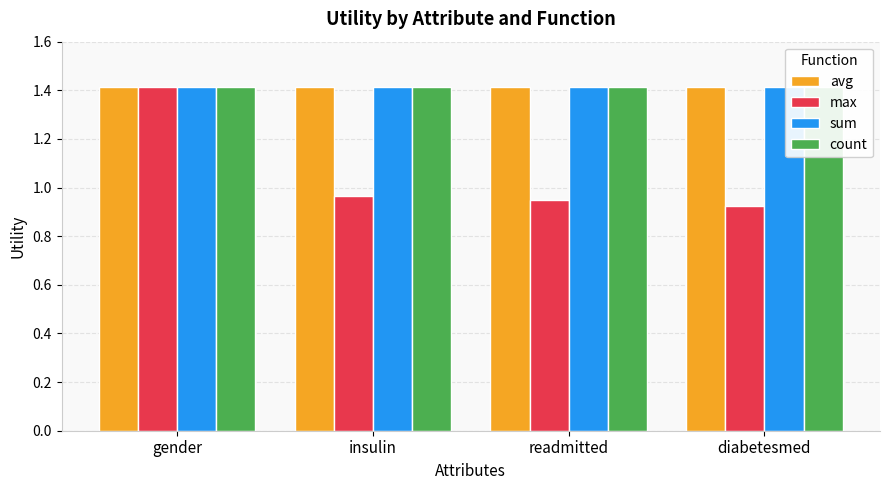

How many series are shown in this chart?

4